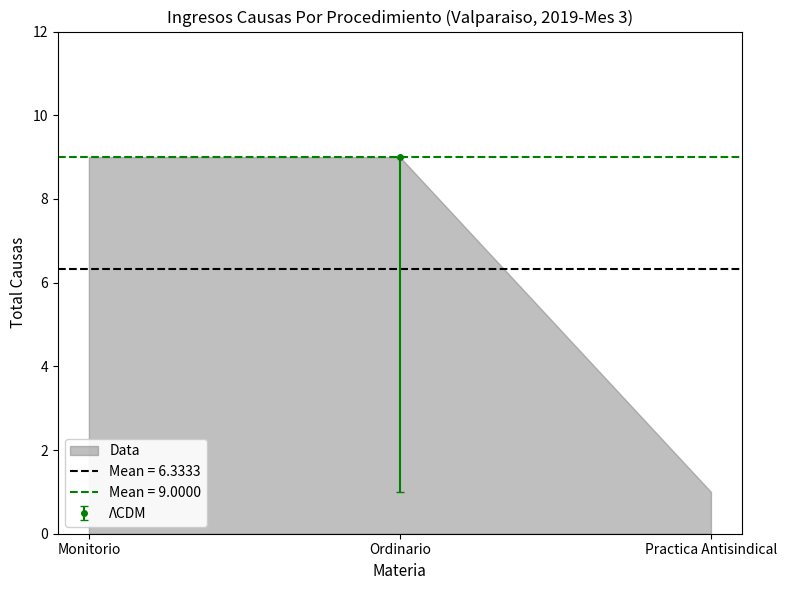

Rank the categories by value from highest to lowest.

Monitorio, Ordinario, Practica Antisindical